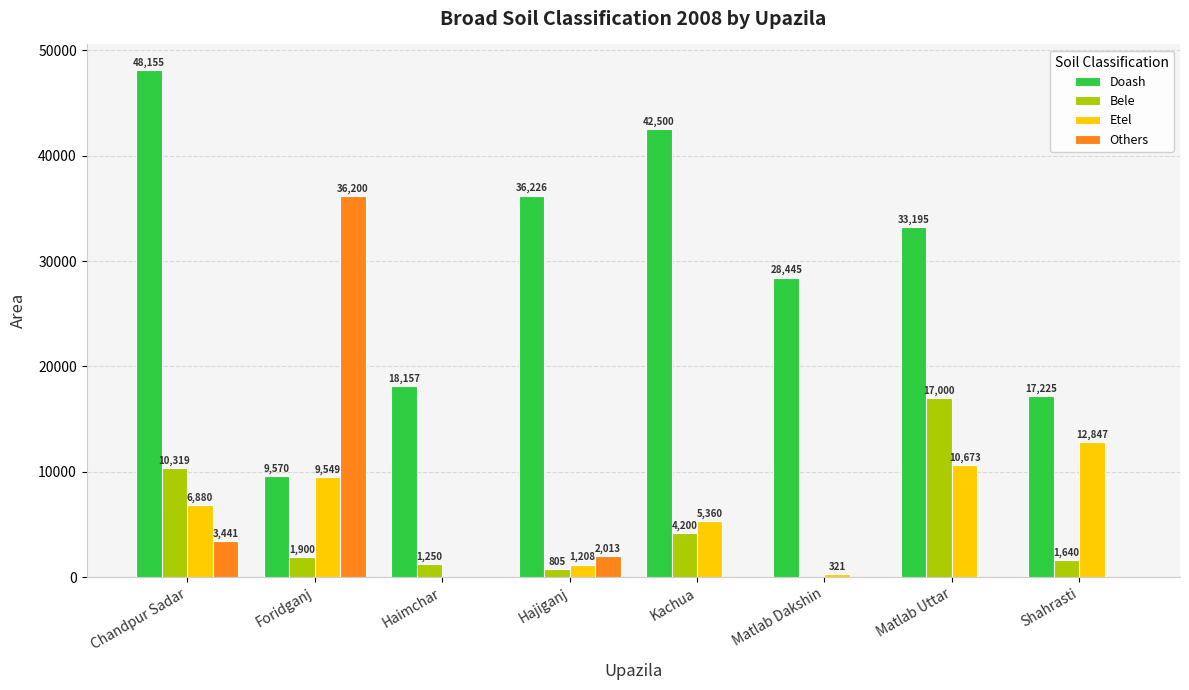

The Etel series shows 6880 at Chandpur Sadar. True or false?

True